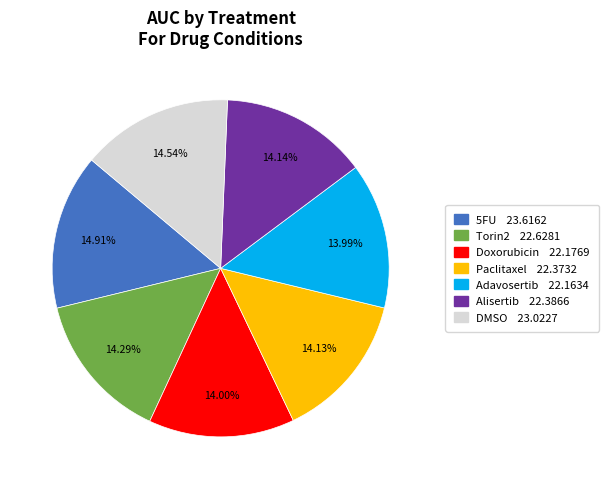

Approximately how many times larger is the value at Torin2 compared to DMSO?

1.0